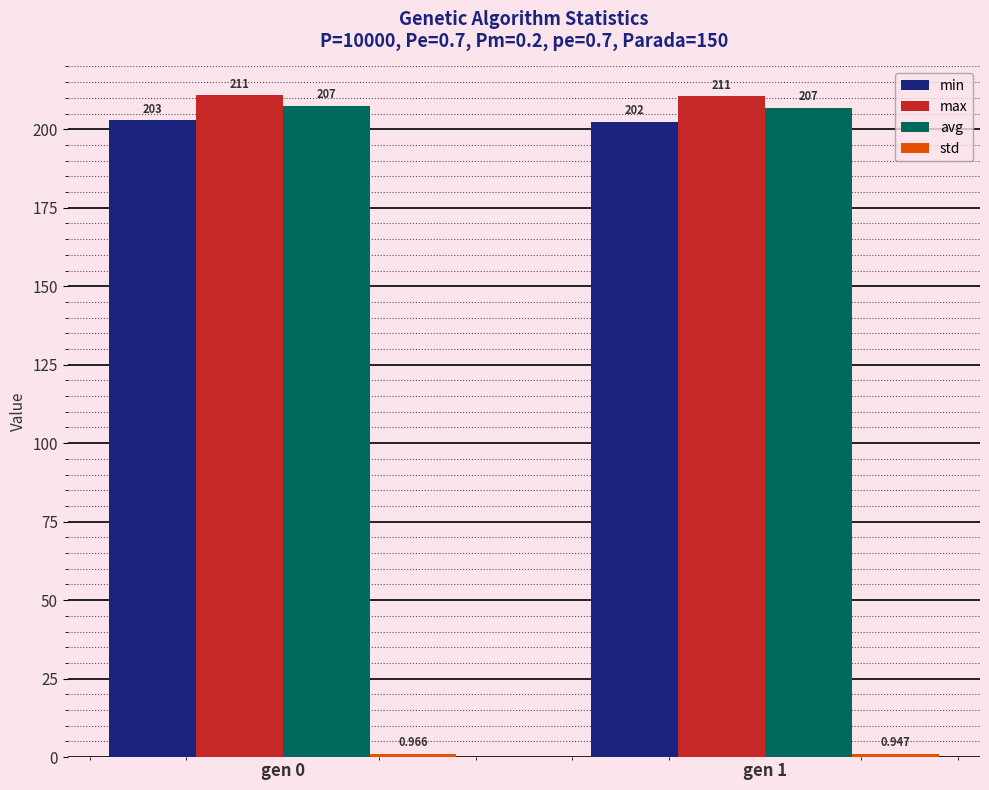

Which series changed the most between gen 0 and gen 1?

min